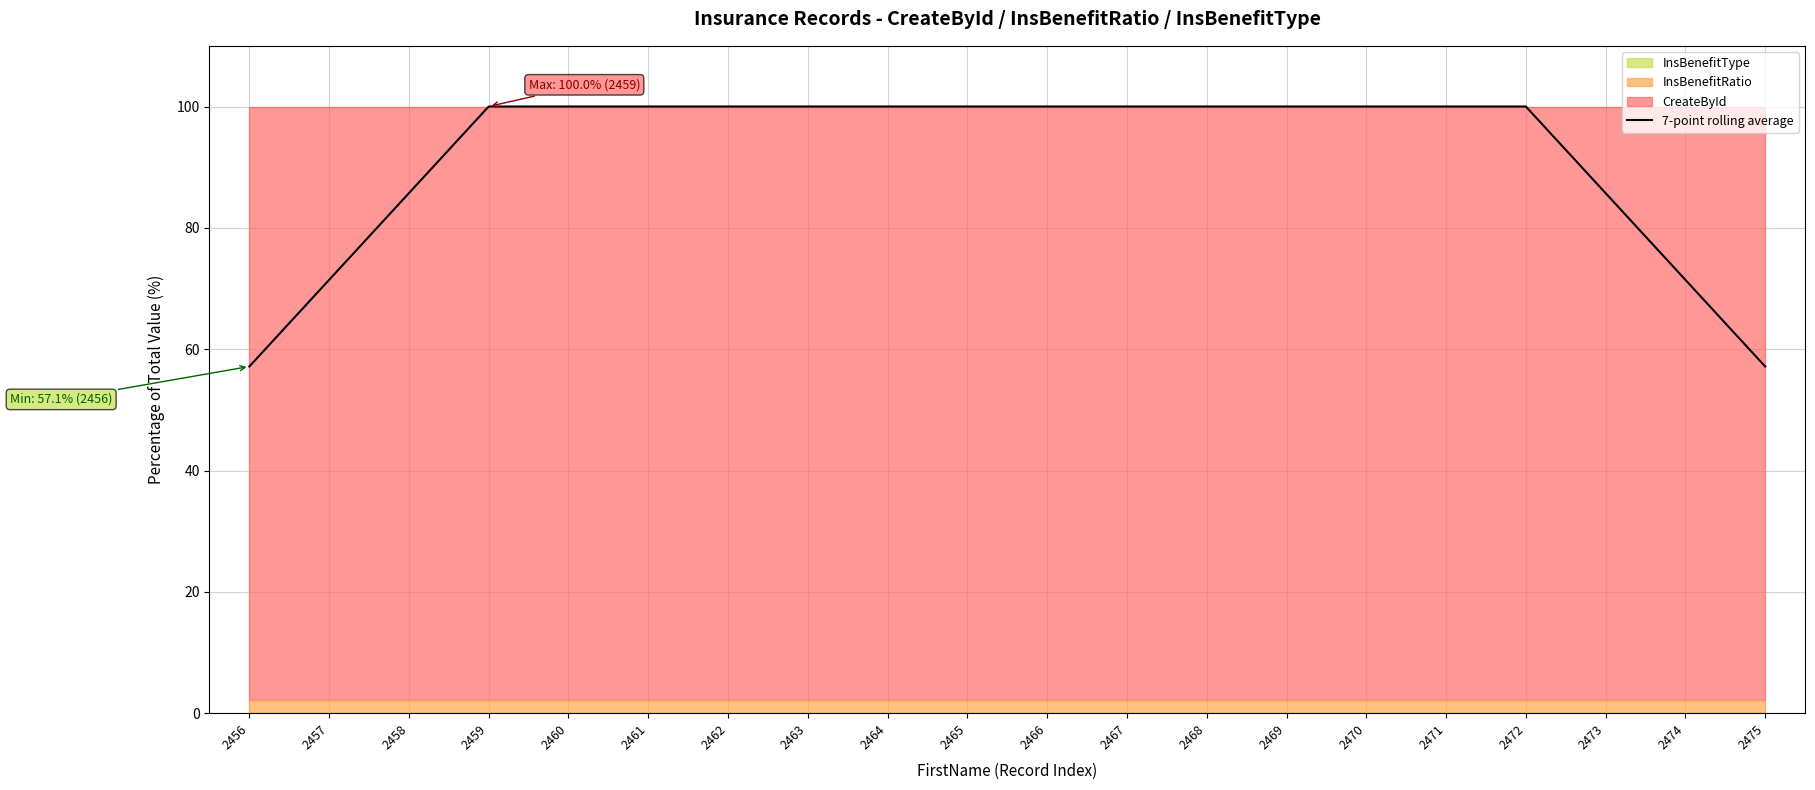

What is the average value?

91.4